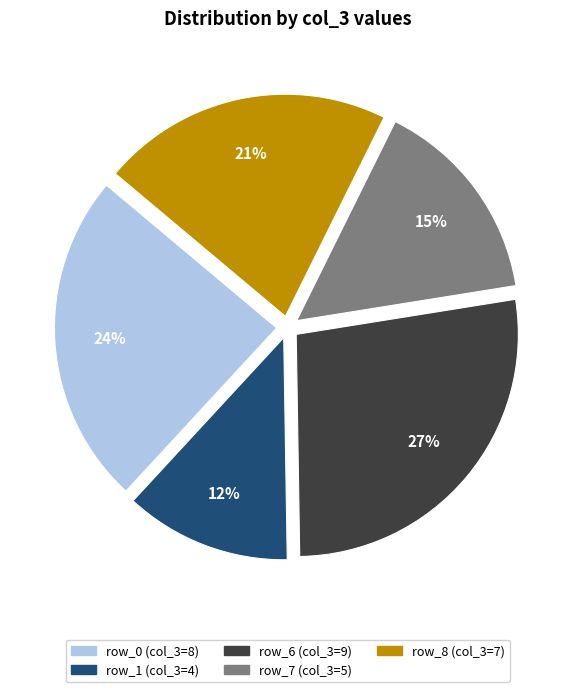

To the nearest percent, what is the average slice percentage?

20%